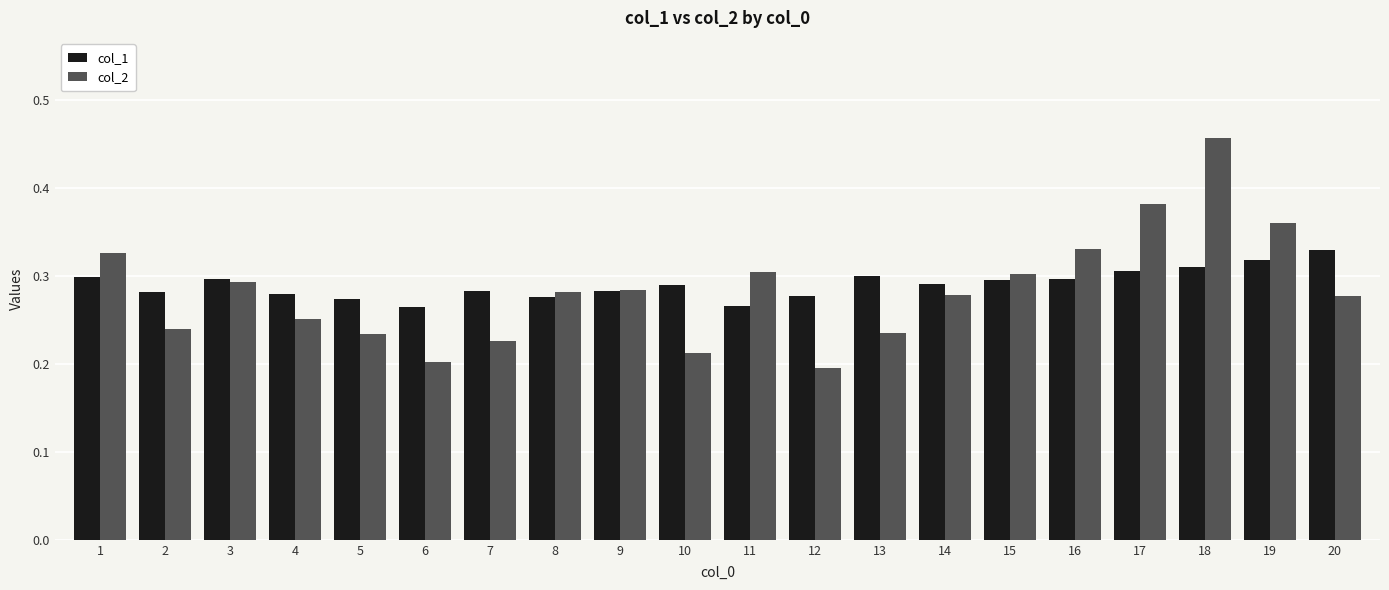

What is the sum of all col_2 values?

5.7